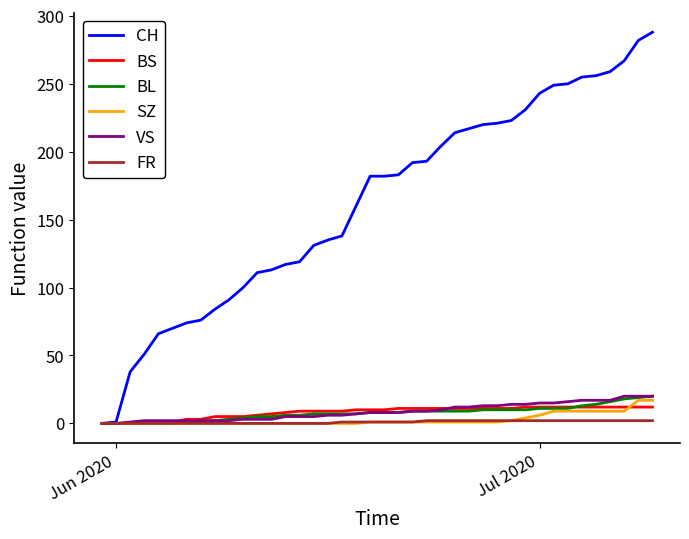

Which series has the largest range (max minus min)?

CH